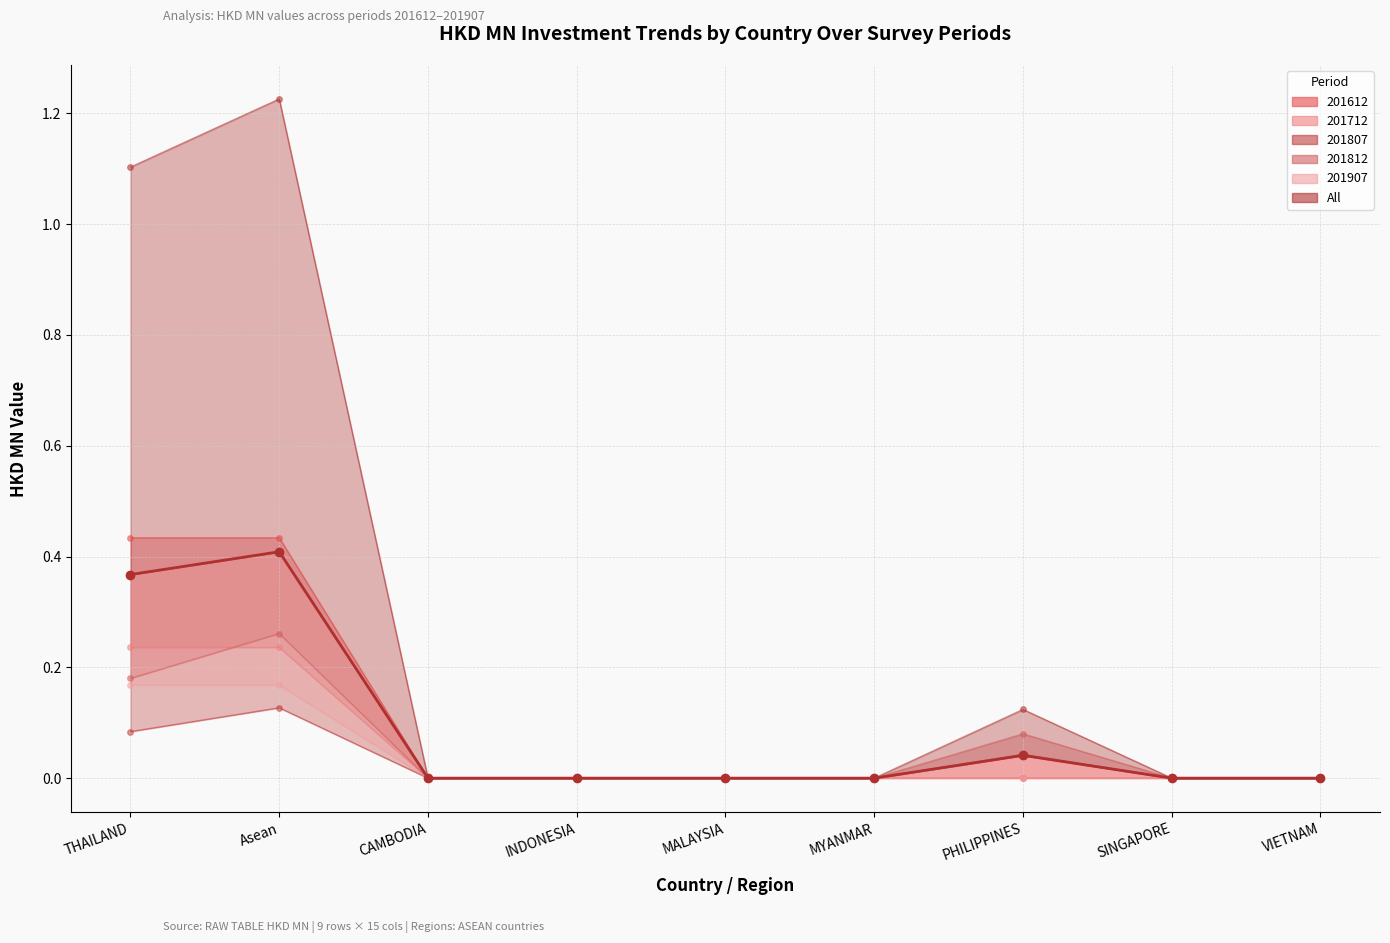

List the labels in order of value, smallest first.

CAMBODIA, INDONESIA, MALAYSIA, MYANMAR, SINGAPORE, VIETNAM, PHILIPPINES, THAILAND, Asean